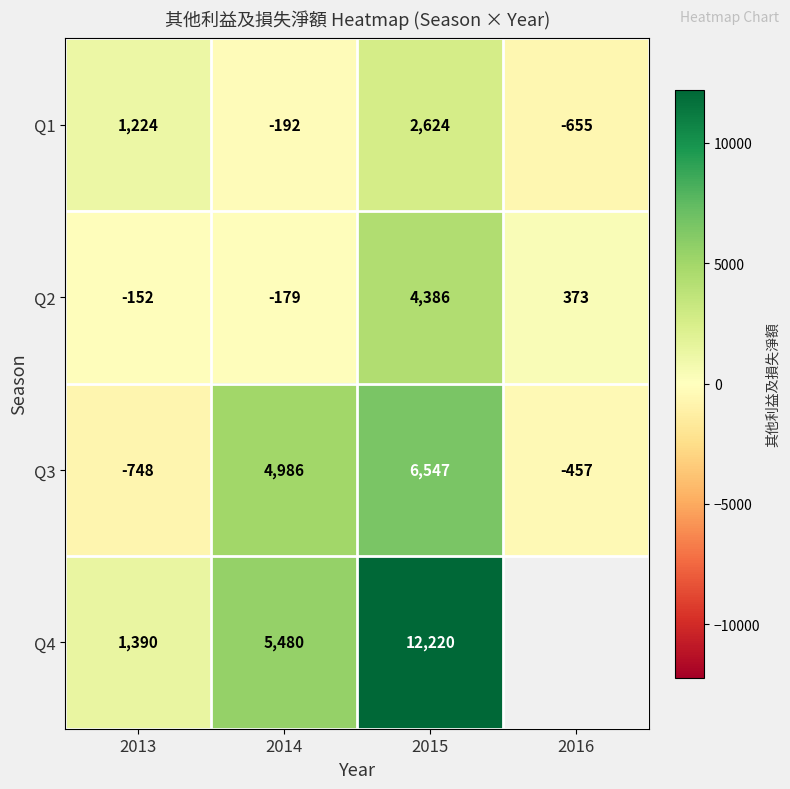

Rank the categories by Q3 value from lowest to highest.

2013, 2016, 2014, 2015